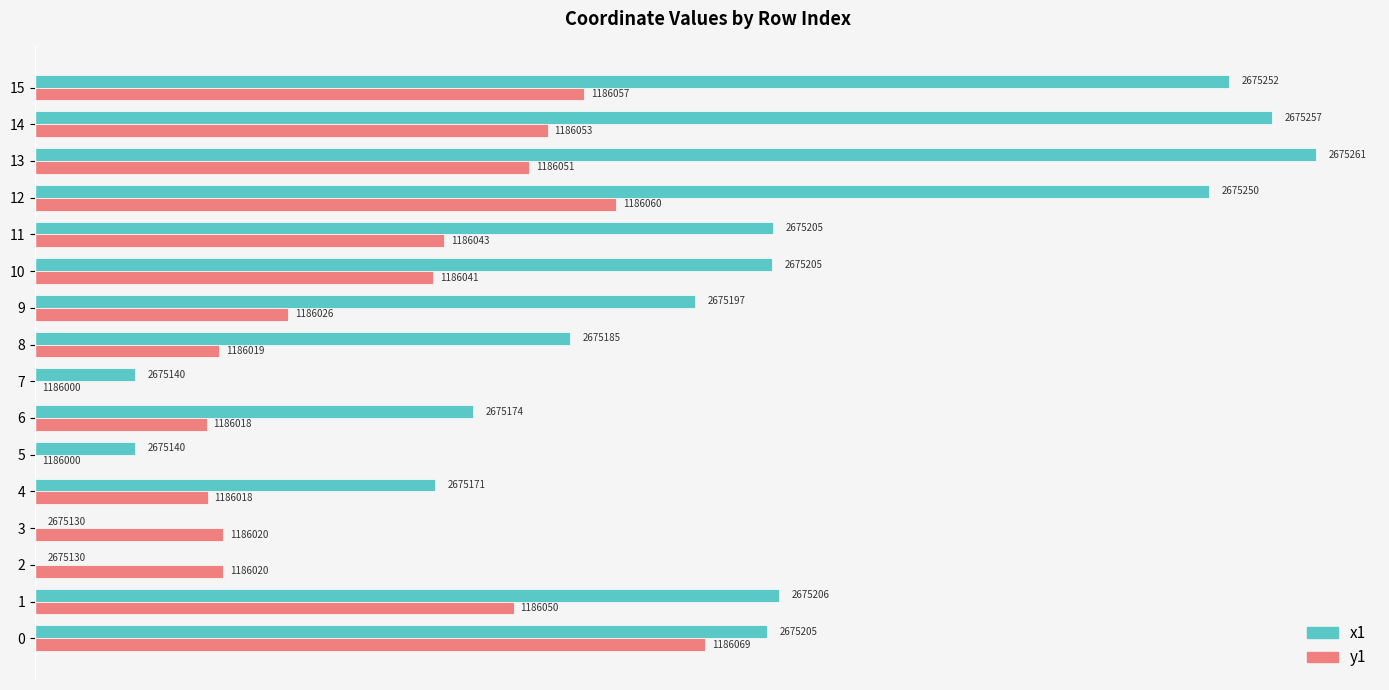

Is it true that x1 equals 214.5 at 14?

False